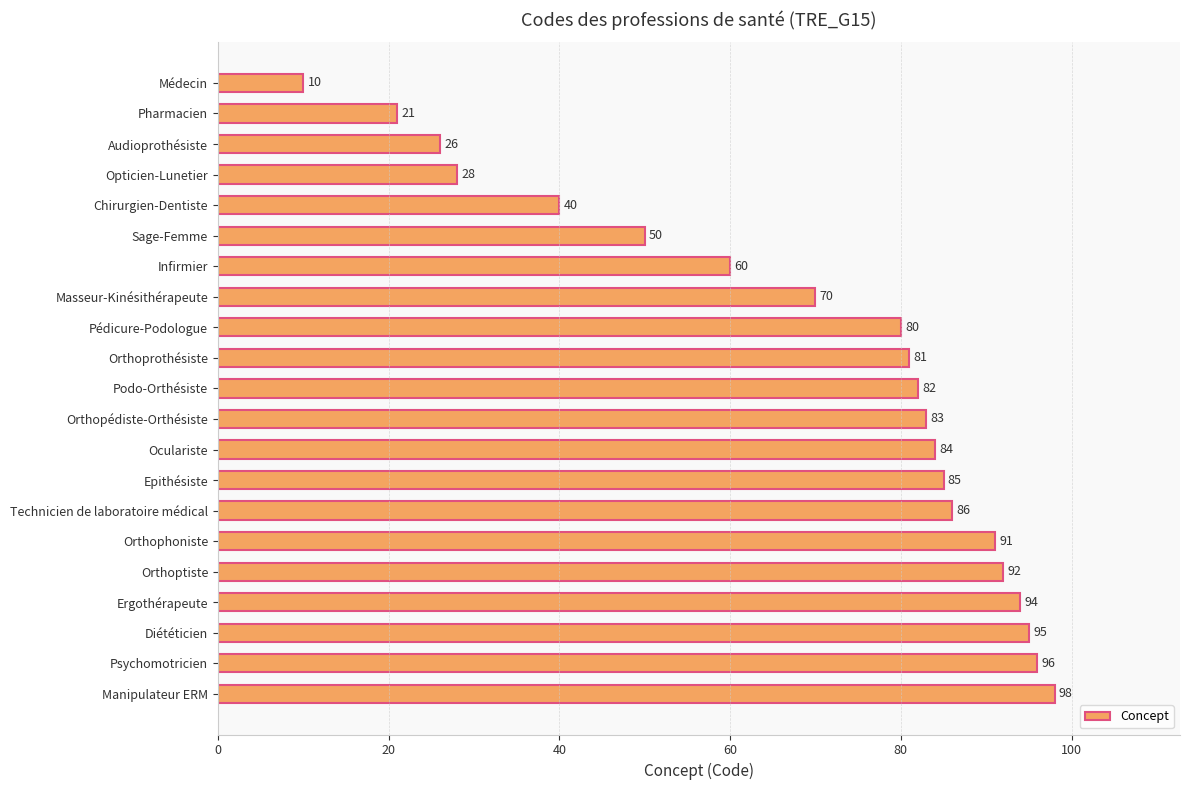

Does the chart contain any negative values?

No